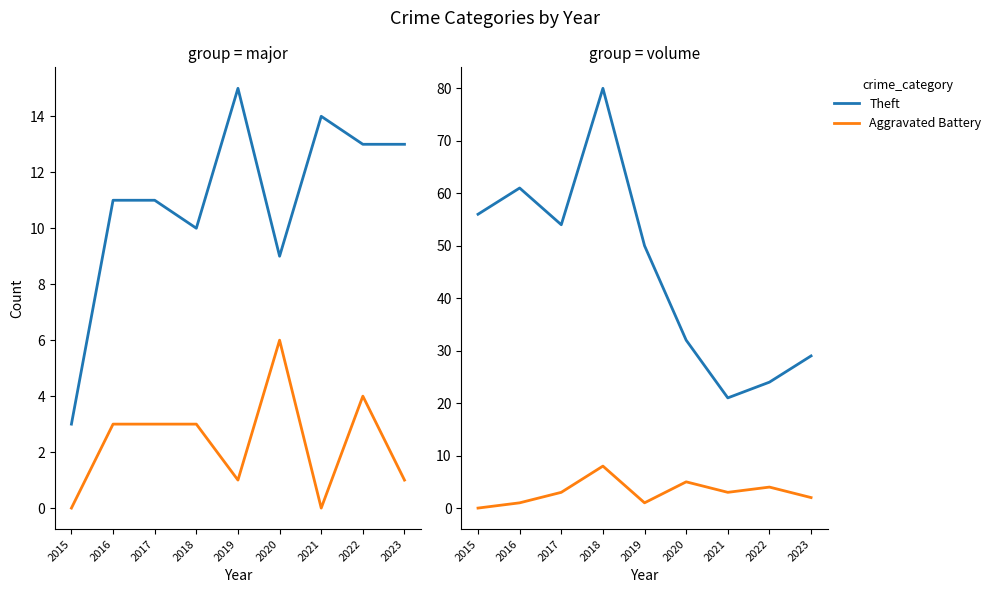

How many positive values does the Aggravated Assault series have?

7